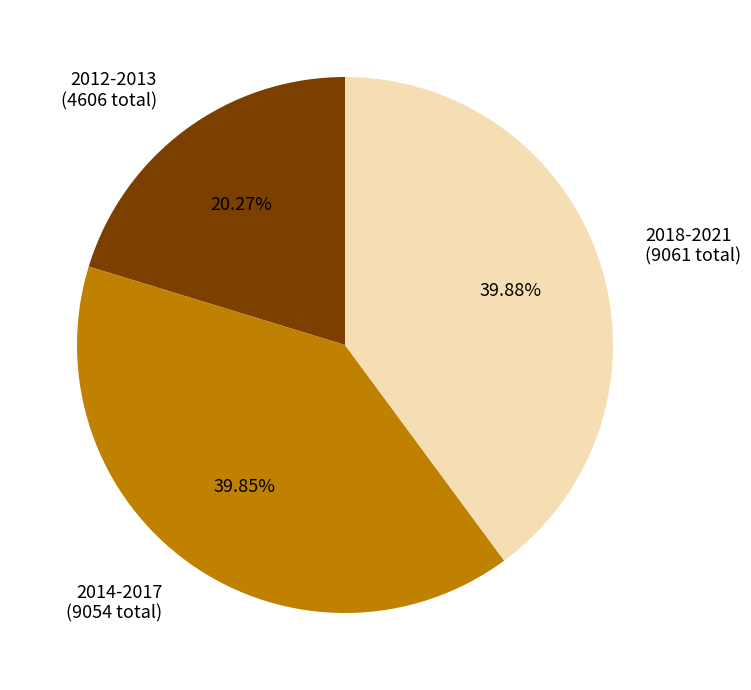

Is there a majority slice in this chart?

No